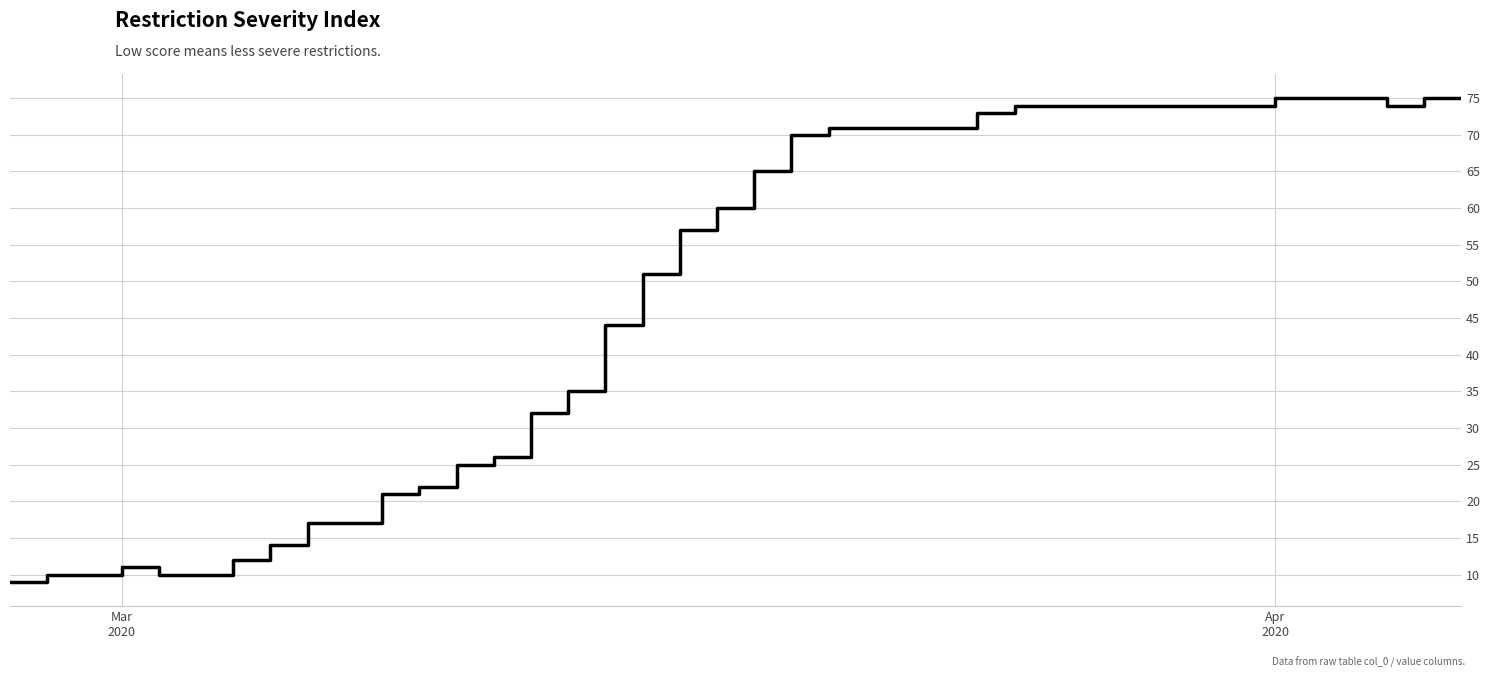

What is the maximum value shown in the chart?

75